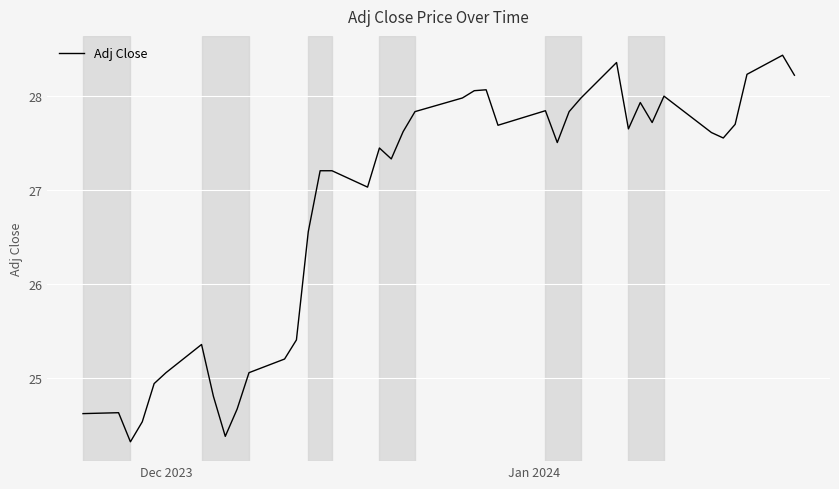

What is the minimum value shown in the chart?

24.3